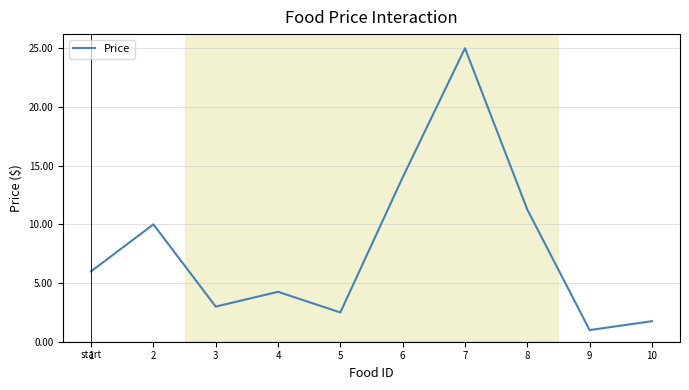

Approximately how many times larger is the value at 7 compared to 5?

10.0